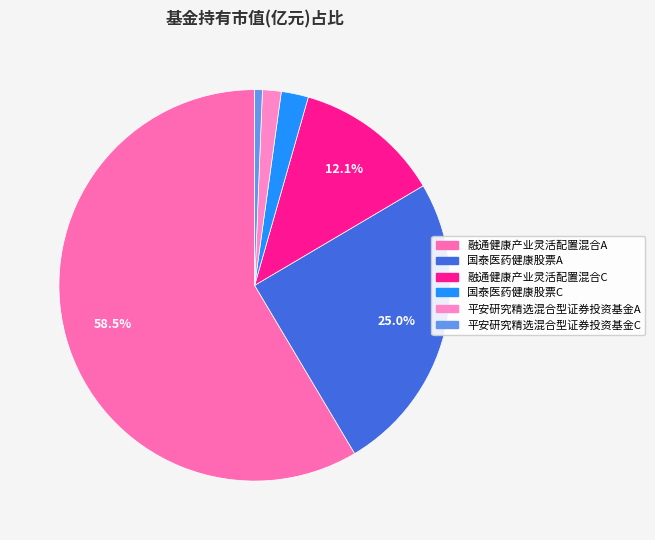

Which slice is the smallest?

平安研究精选混合型证券投资基金C